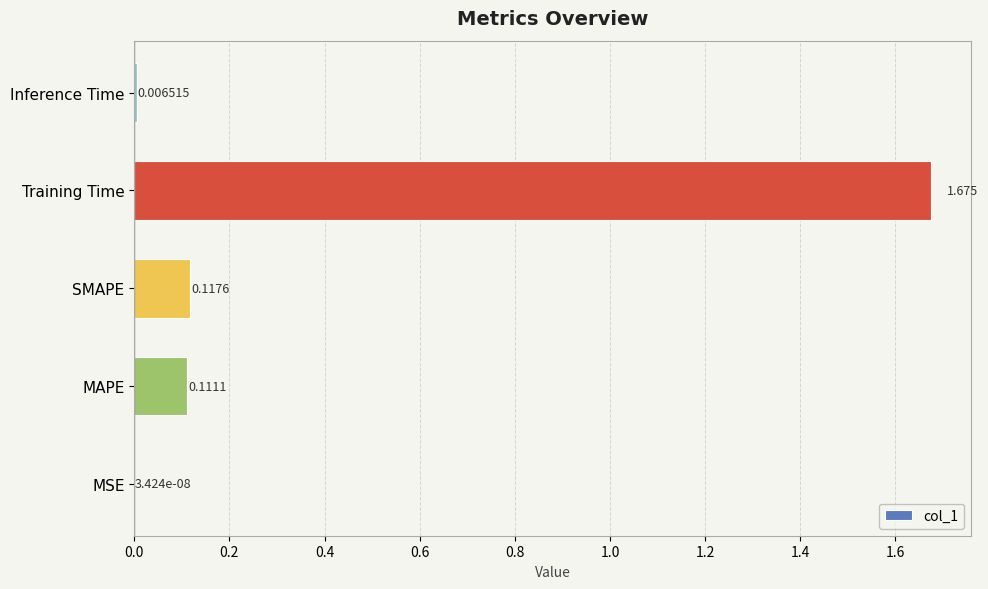

At which label is the value closest to 0?

MSE